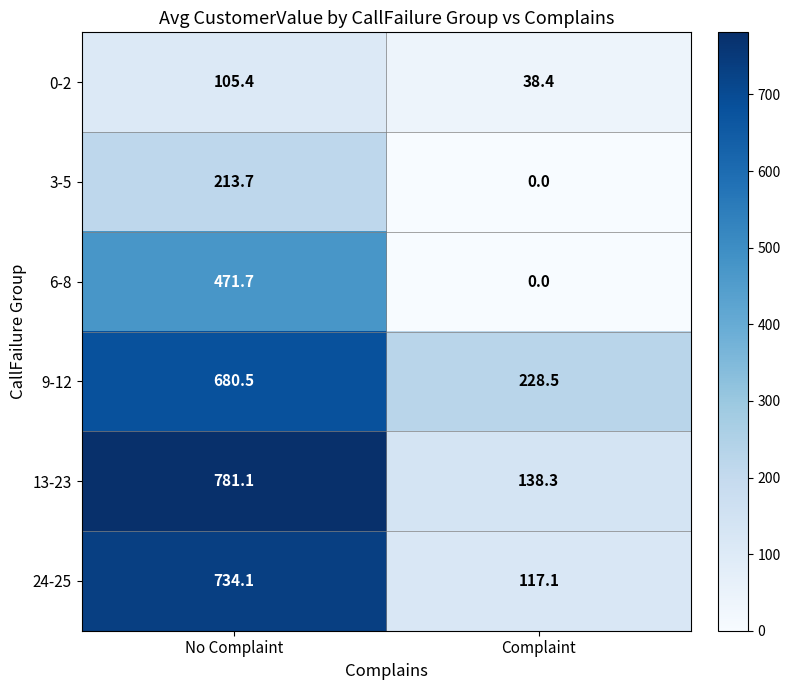

At which category does the chart reach its minimum across all series?

Complaint